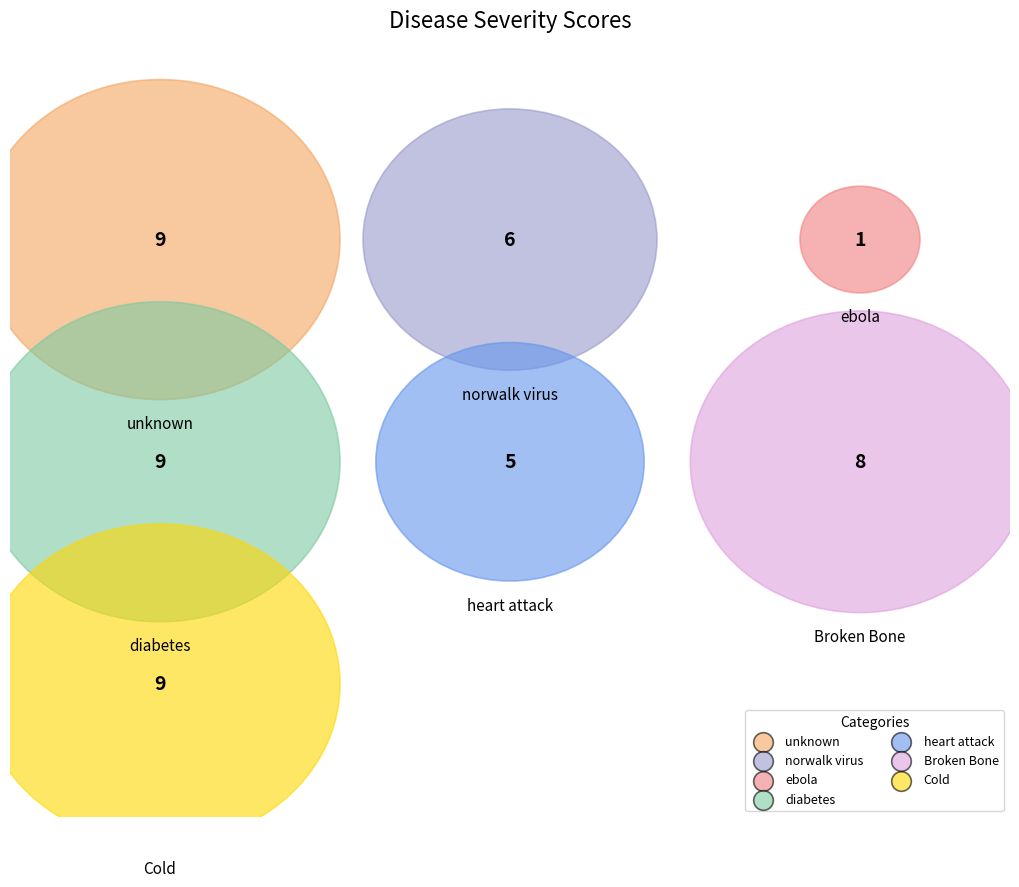

What is the total percentage of unknown and Broken Bone?

36.2%